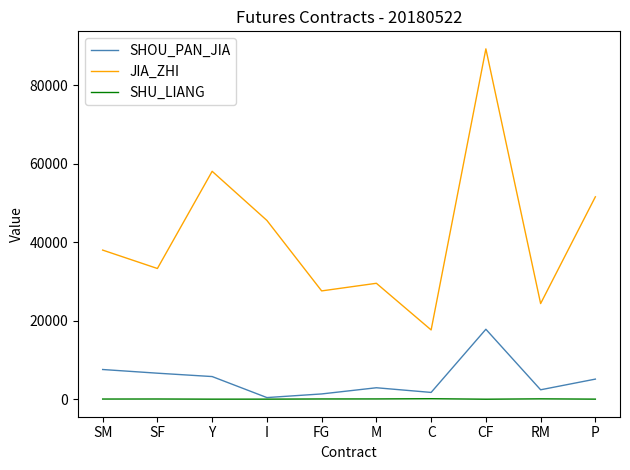

Does the chart have visible grid lines?

No